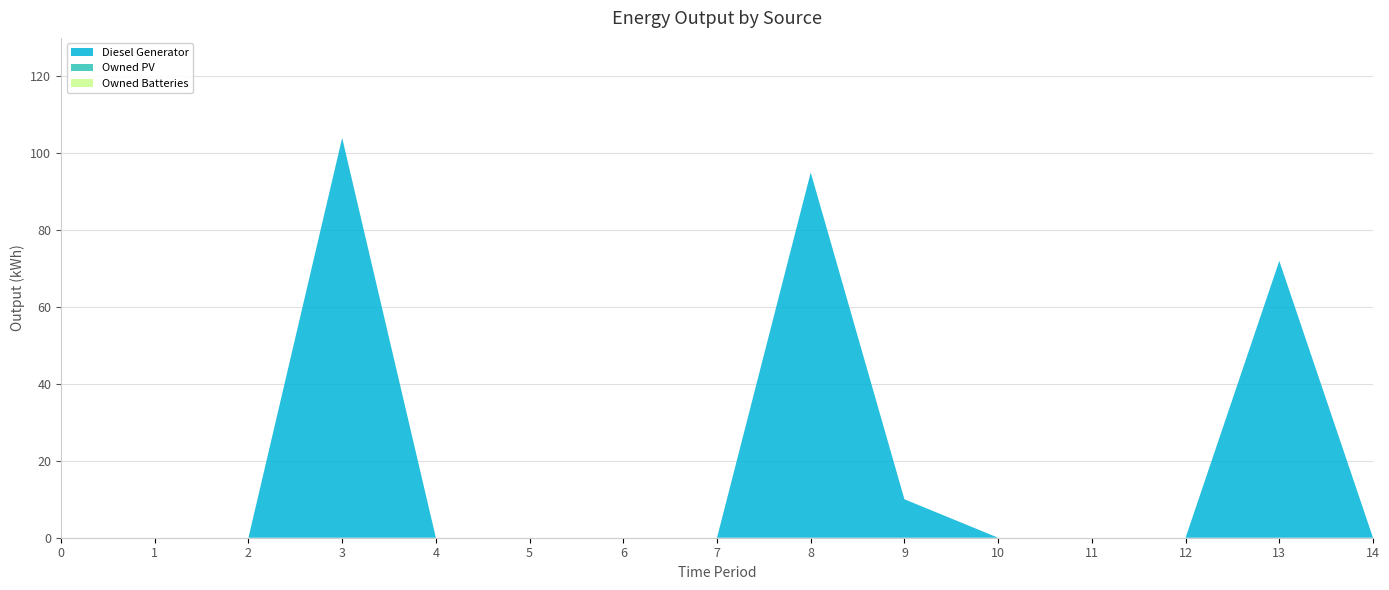

Reading right to left, transcribe all the data shown in this chart.

Diesel Generator: 0	72	0	0	0	10	95	0	0	0	0	104	0	0	0
Owned PV: 0	0	0	0	0	0	0	0	0	0	0	0	0	0	0
Owned Batteries: 0	0	0	0	0	0	0	0	0	0	0	0	0	0	0